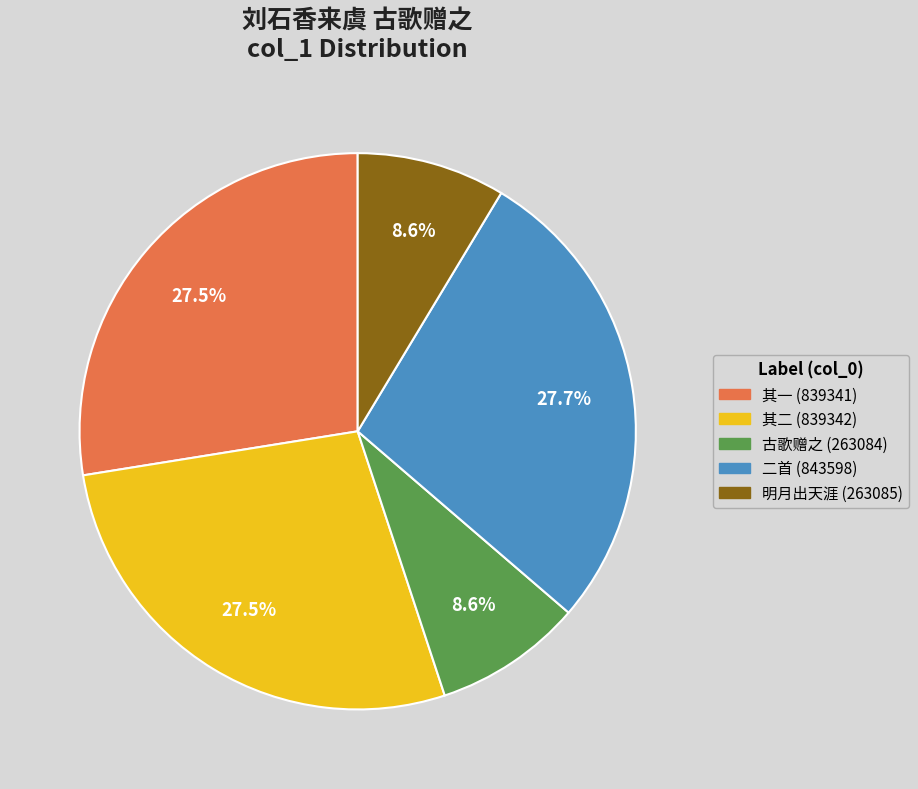

What is the ratio of the value at 二首 (843598) to the value at 其一 (839341)?

1.0